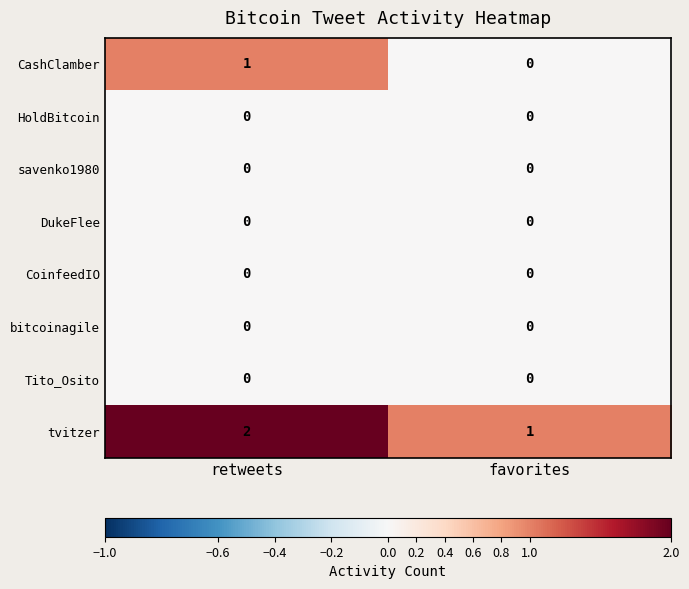

The tvitzer series shows 1 at retweets. True or false?

False